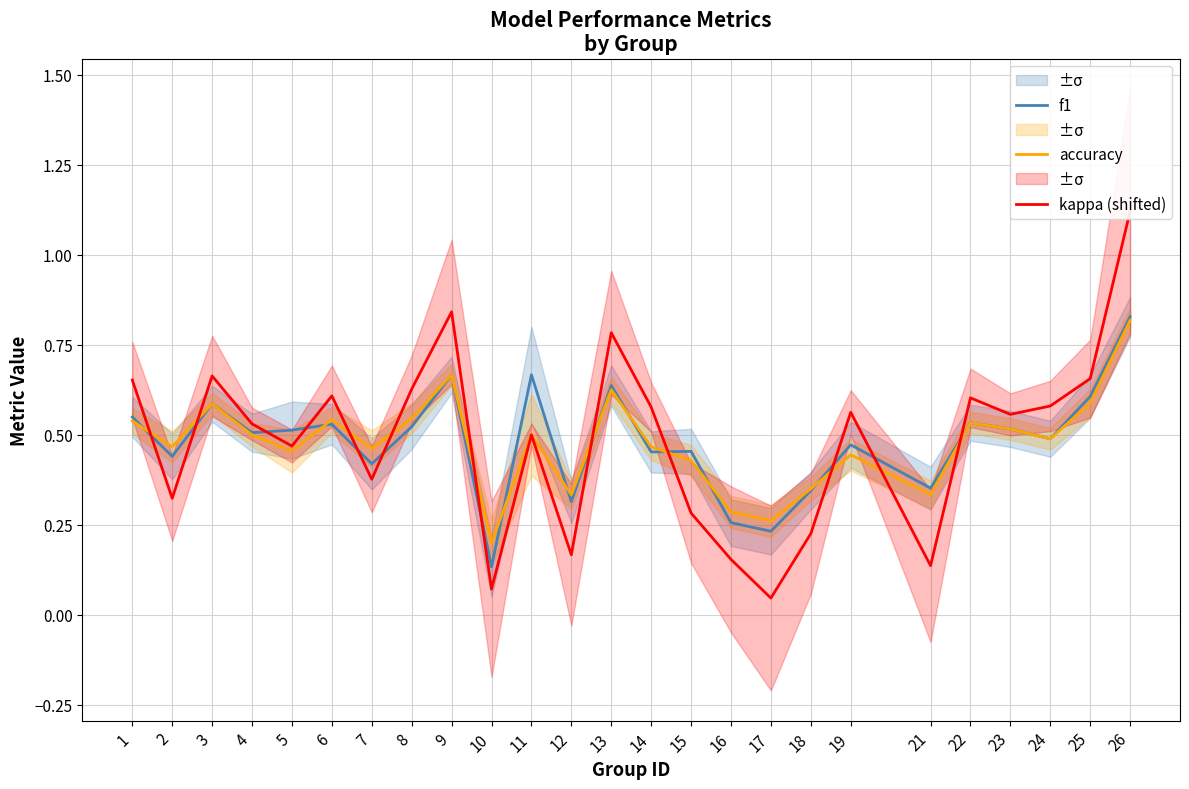

Which series changed the most between 14 and 24?

f1